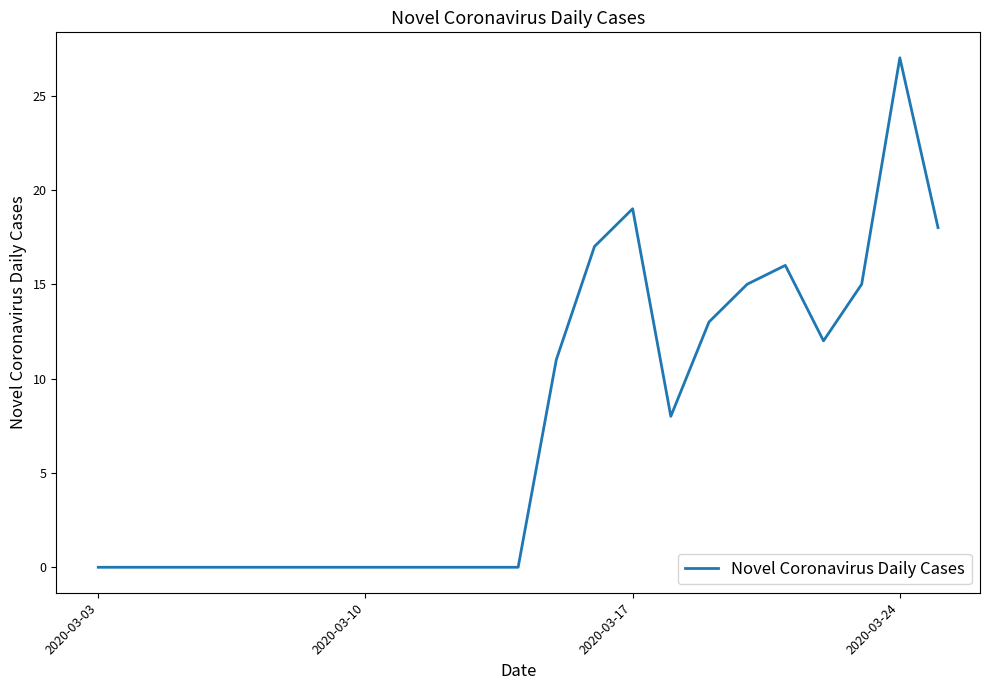

What is the greatest value displayed?

27